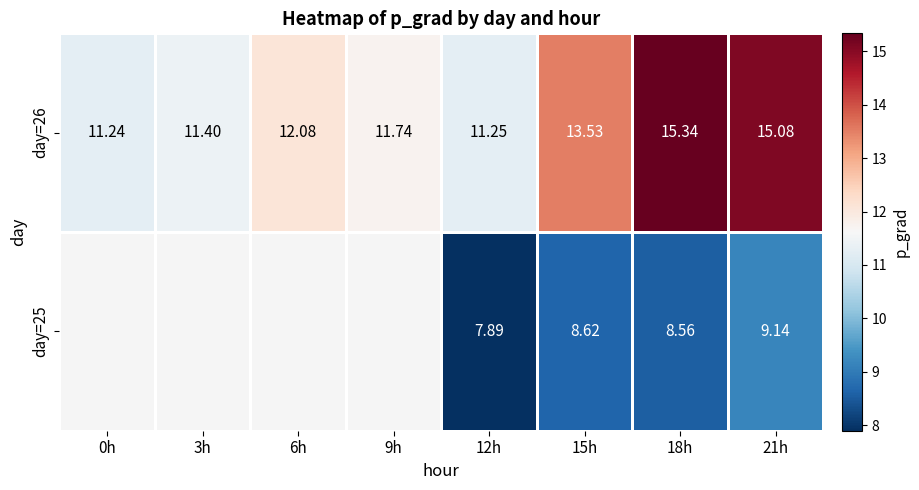

Is the value of day=26 at 12h greater than the value of day=25 at 18h?

Yes